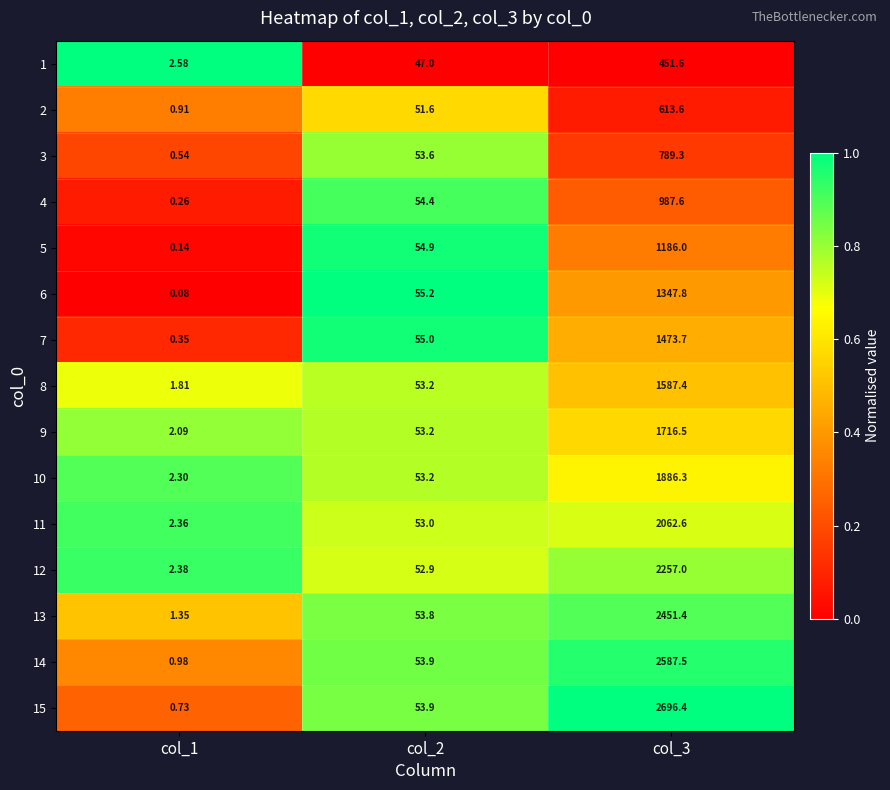

Which has a higher value, col_3 or col_2?

col_3